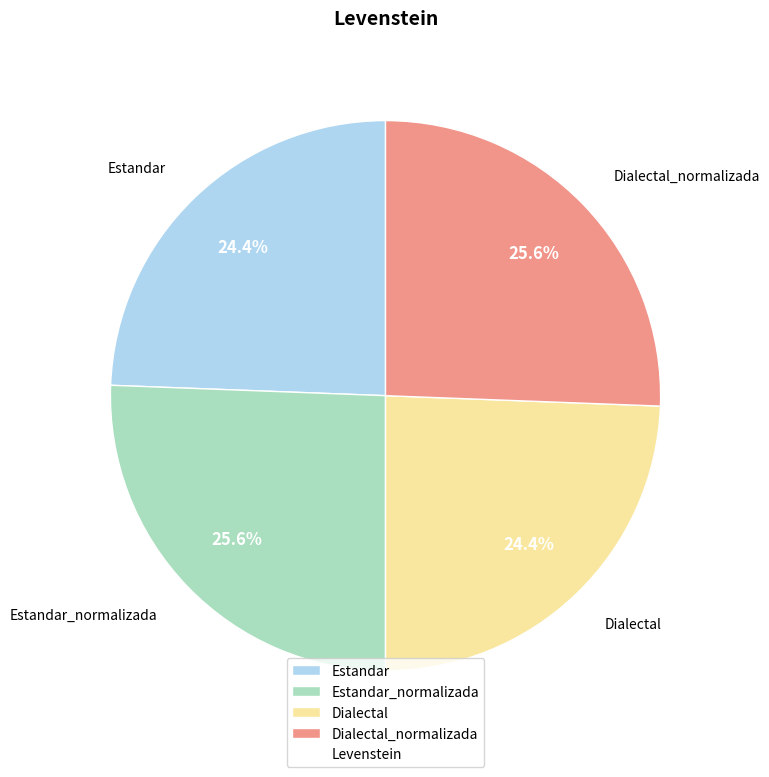

What is the ratio of the value at Estandar_normalizada to the value at Estandar?

1.0